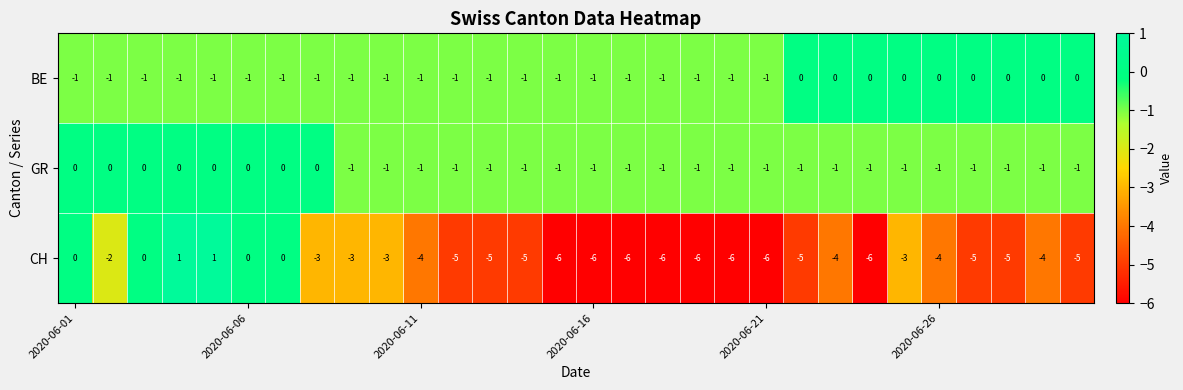

How many CH values are between -6 and -3?

23